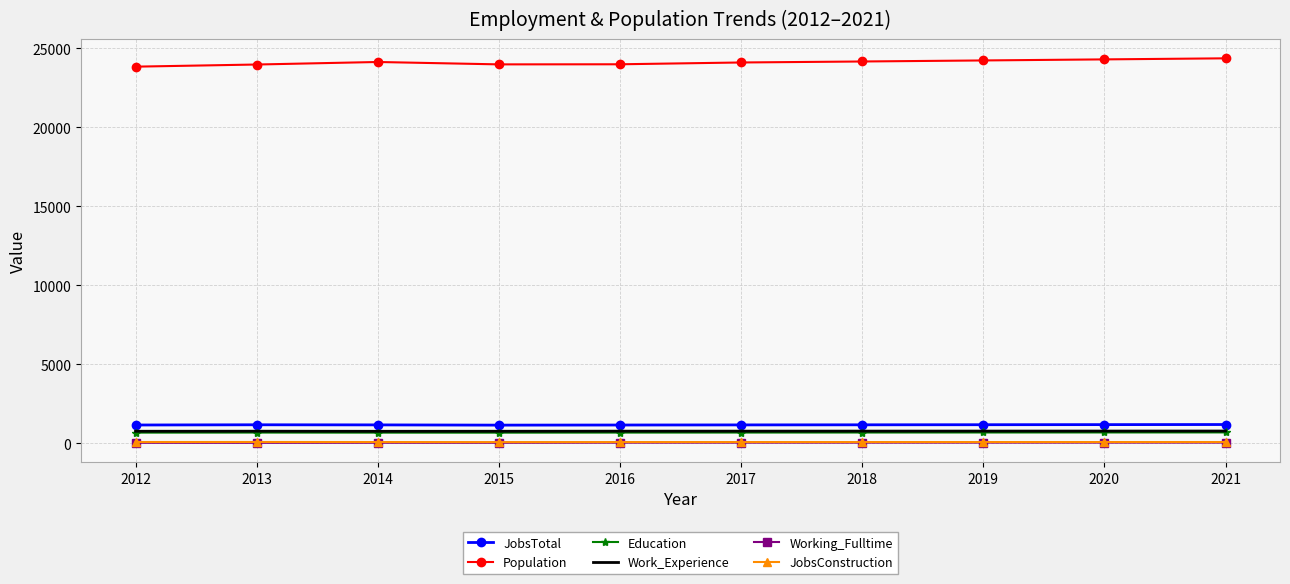

What is the difference between the maximum and second lowest values in the Working_Fulltime series?

14